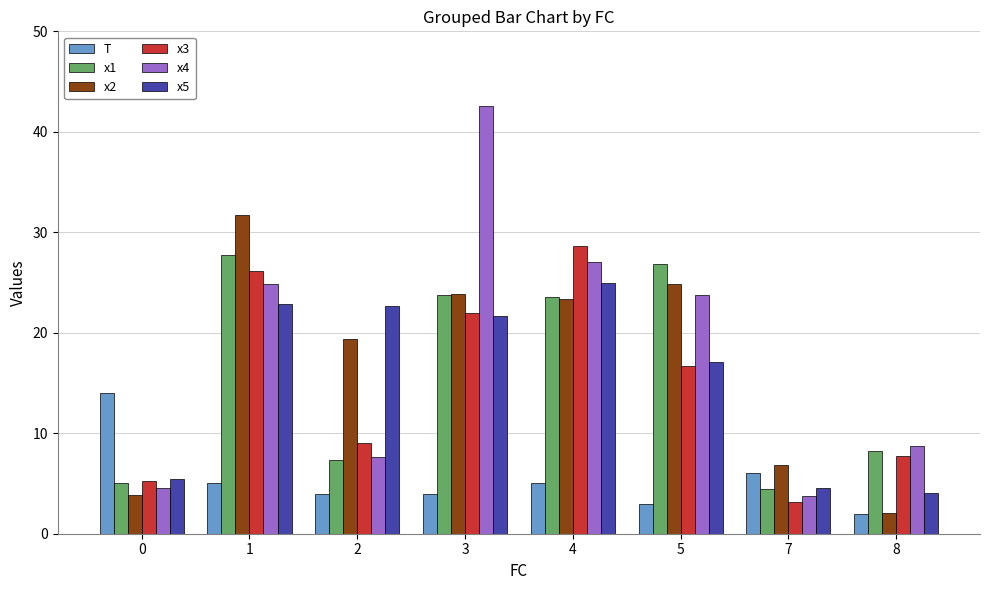

The value of x2 at 4 is 36.6. True or false?

False